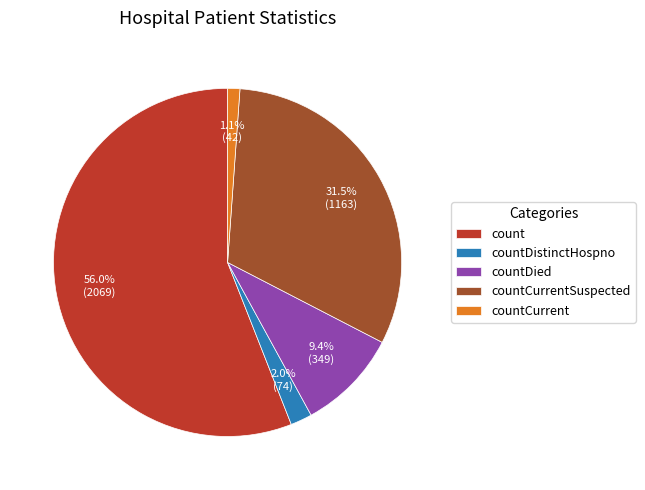

Do countCurrentSuspected and countCurrent together represent more than half of the pie?

No